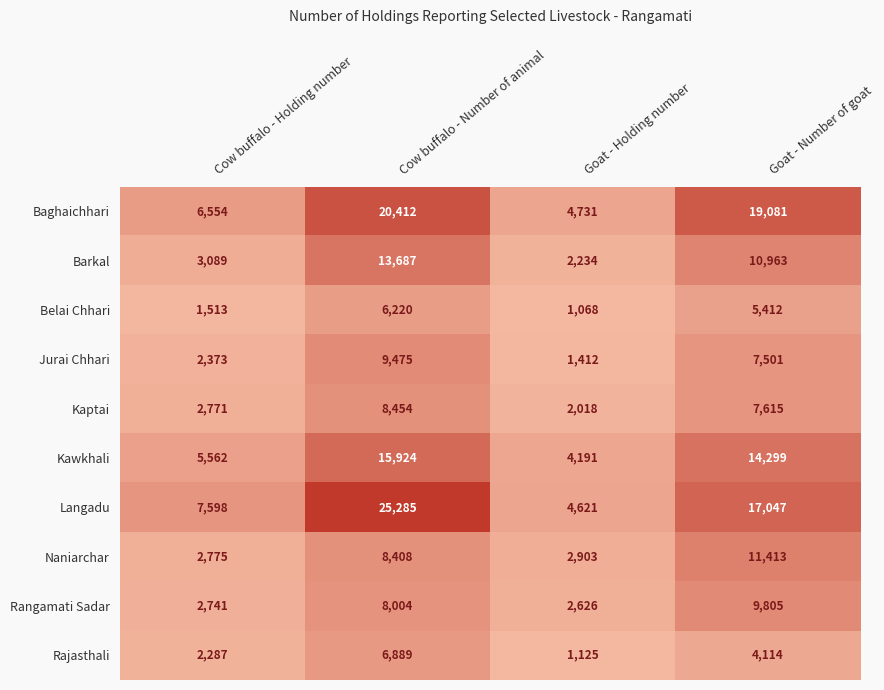

Which category has the lowest value in the Belai Chhari series?

Goat - Holding number